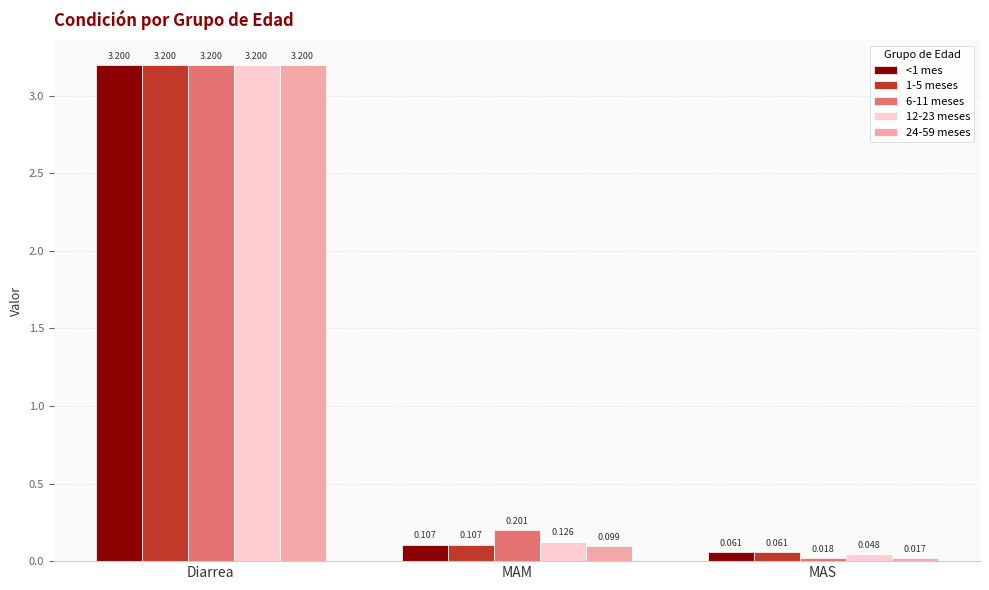

What is the label of the 1st bar from the left?

Diarrea